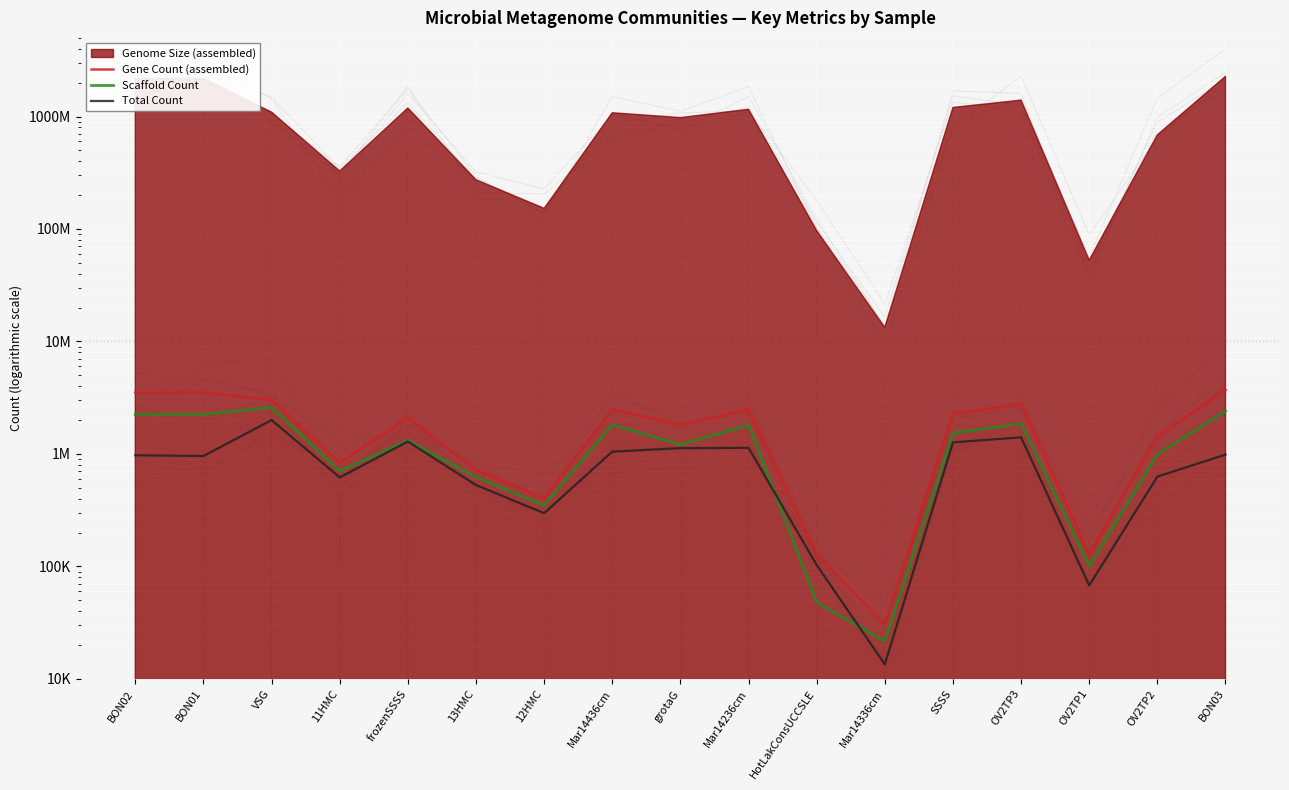

Reading left to right, transcribe all the data shown in this chart.

Gene Count (assembled): 3504326	3517134	3020381	836876	2093514	722960	401203	2490314	1818470	2483439	127429	30532	2282475	2788045	127422	1438293	3704826
Scaffold Count: 2239148	2251004	2585035	706558	1314629	623008	349183	1818436	1208905	1807262	47999	21680	1531831	1861667	100648	991406	2403974
Total Count: 973960	959649	2002575	618879	1289070	530212	297618	1048872	1127035	1133262	103111	13482	1268509	1406362	67912	628726	987642